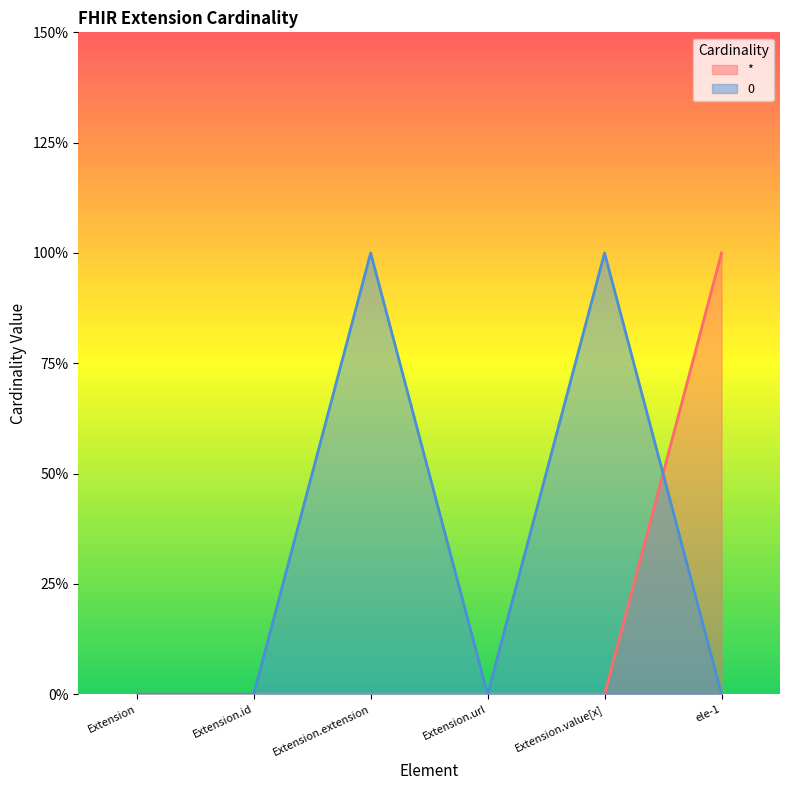

The 0 series shows 0 at Extension.id. True or false?

False